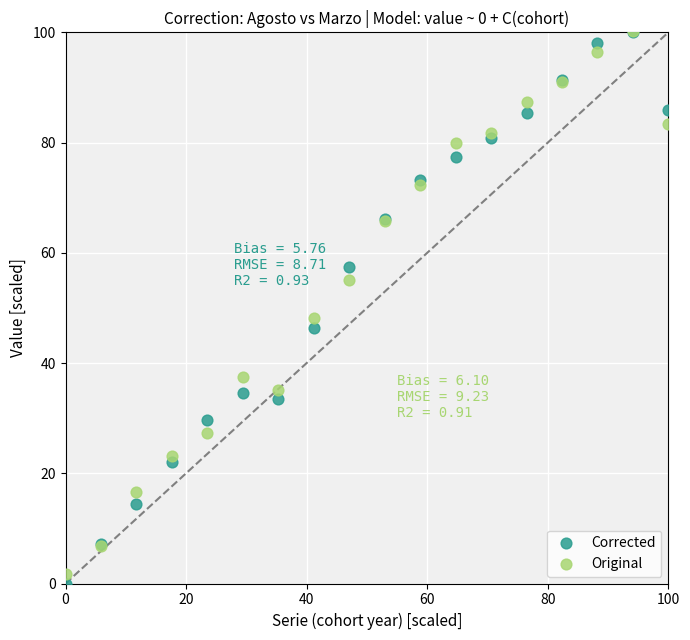

Across all series, what Y value is closest to 50?

48.2